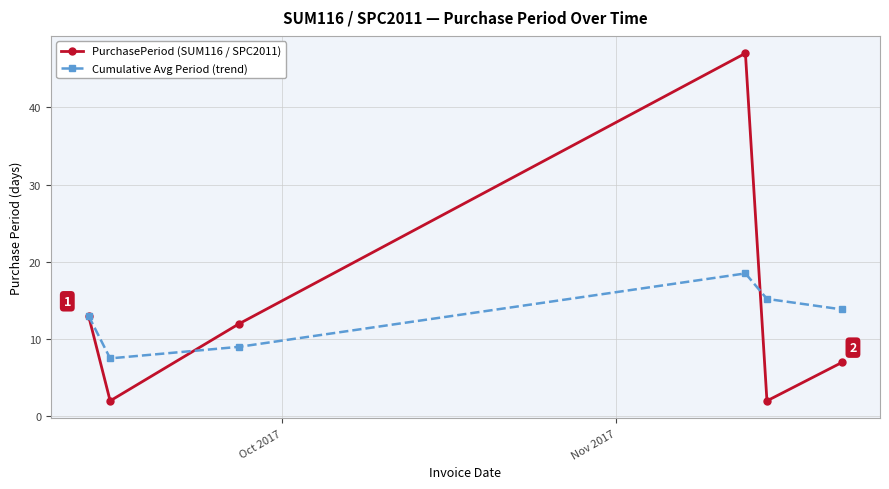

Which series has the largest range (max minus min)?

PurchasePeriod (SUM116 / SPC2011)